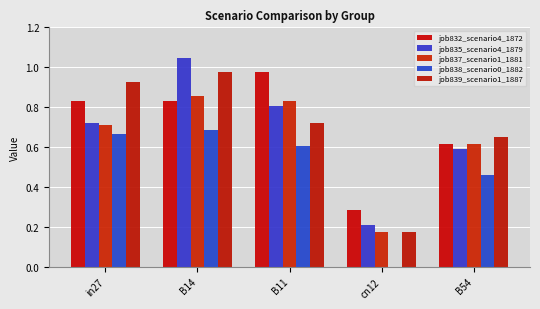

At which label is job832_scenario4_1872 closest to 0?

cn12